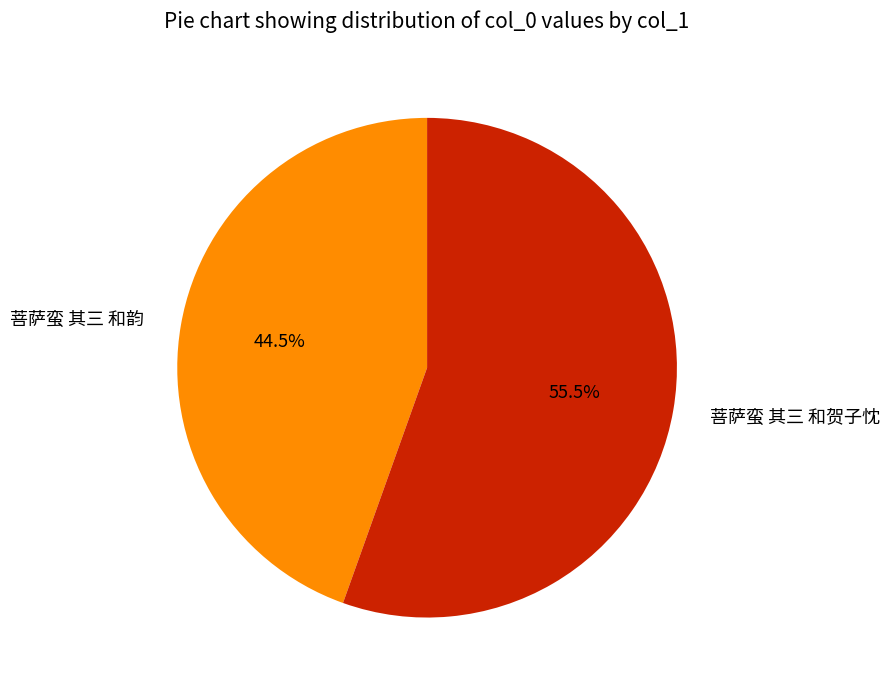

What is the ratio of the value at 菩萨蛮 其三 和贺子忱 to the value at 菩萨蛮 其三 和韵?

1.2